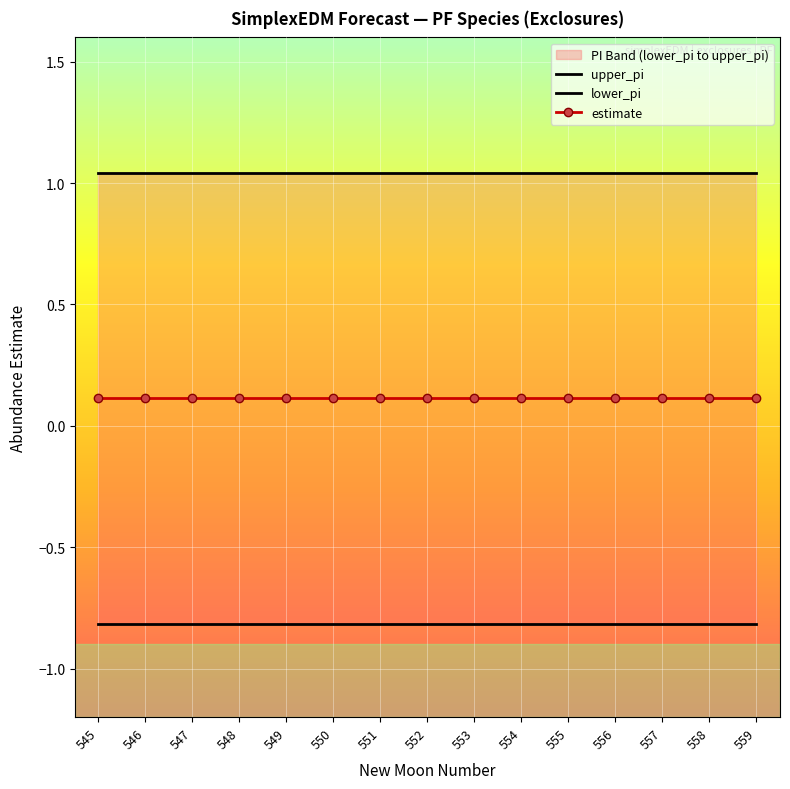

Which series has the largest total across all categories?

upper_pi